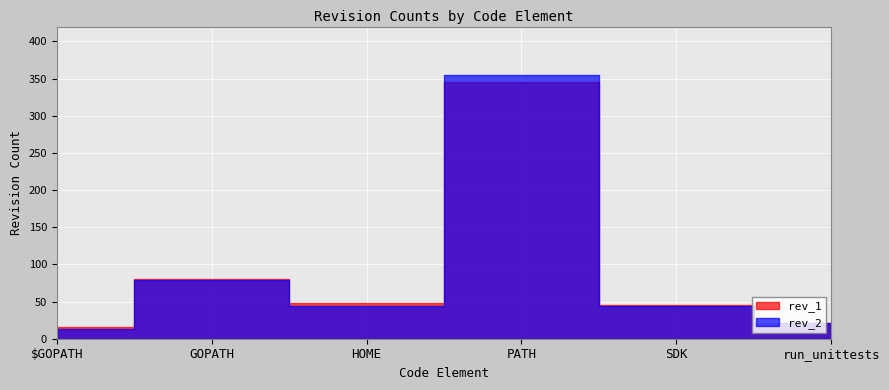

What are all the series names shown in the legend?

rev_2, rev_1